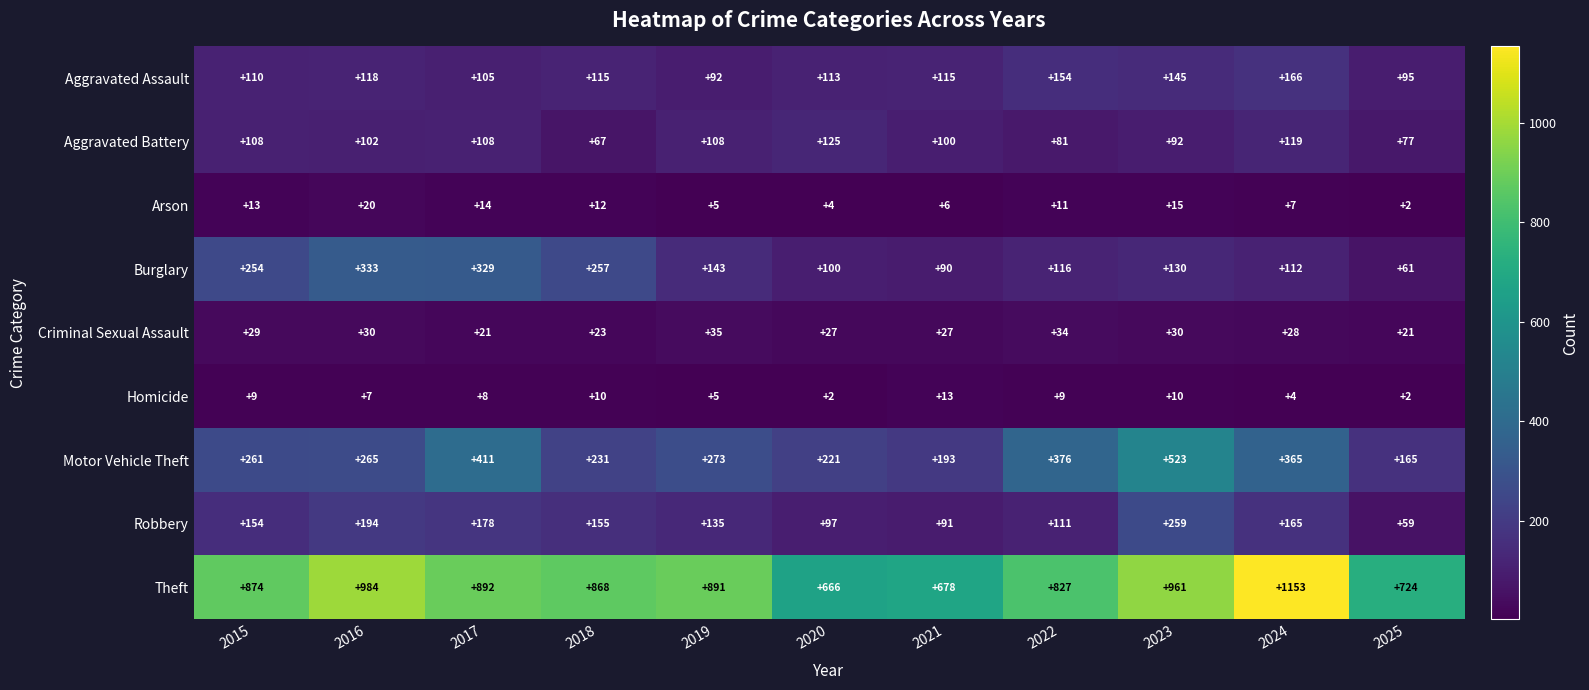

At how many categories does at least one series exceed 1013?

1